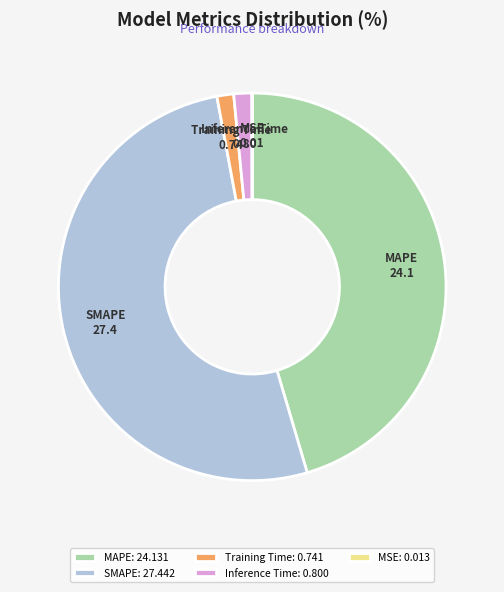

True or false: SMAPE accounts for 46% of the total.

False